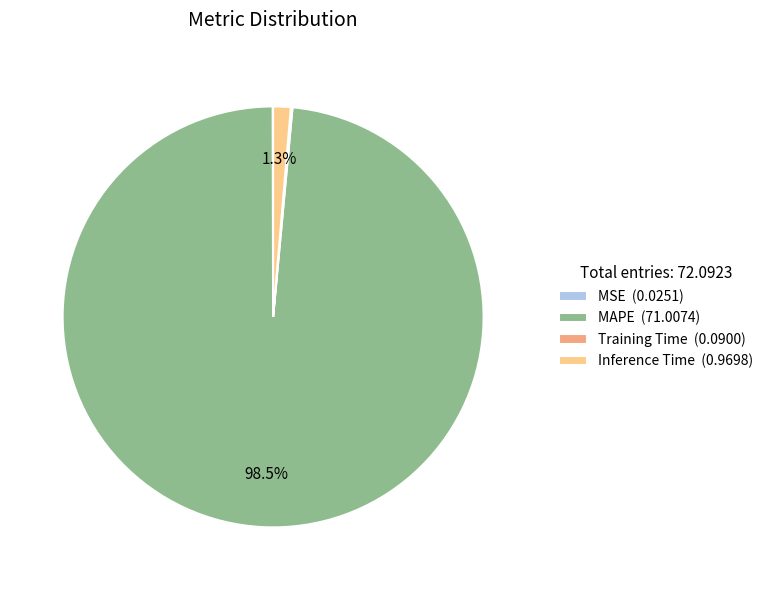

Which has a higher value, MAPE (71.0074) or Inference Time (0.9698)?

MAPE (71.0074)